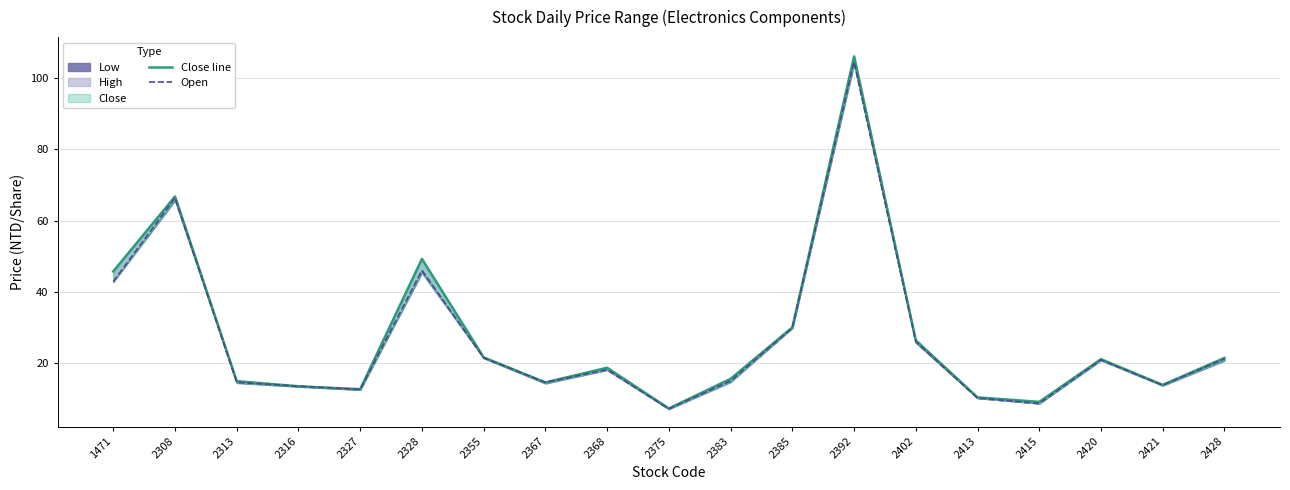

Is this an area chart (filled region under the line)?

No